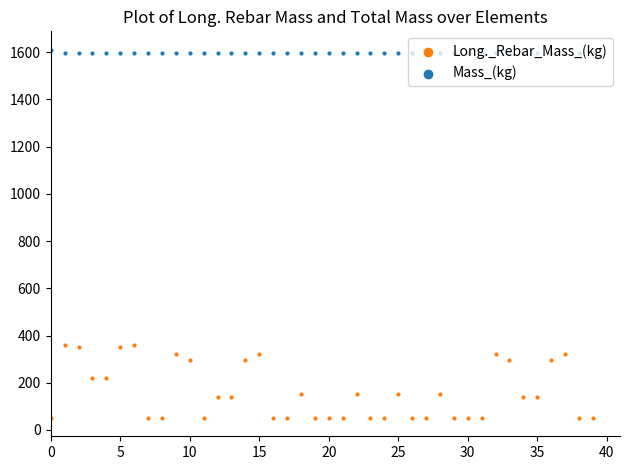

At how many categories does at least one series exceed 480?

40